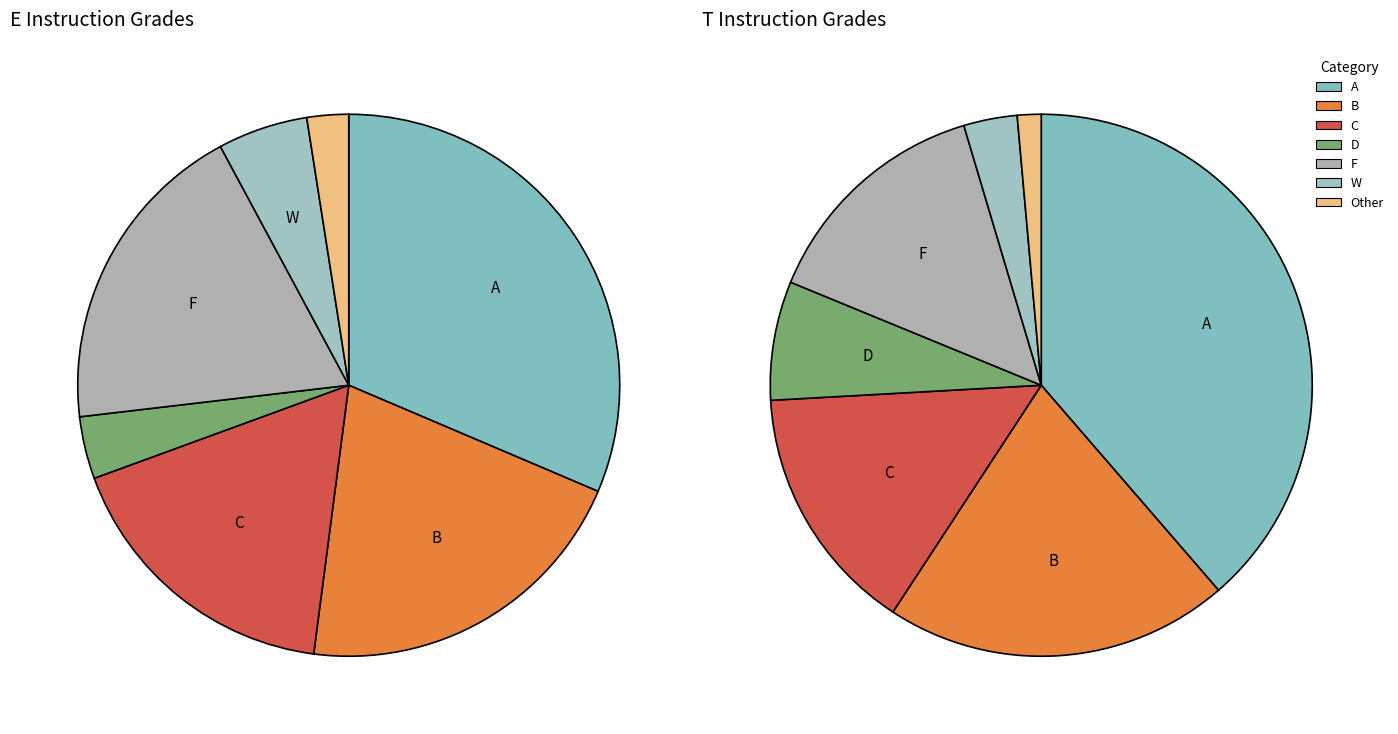

How much of the chart is everything except D?

96.3%